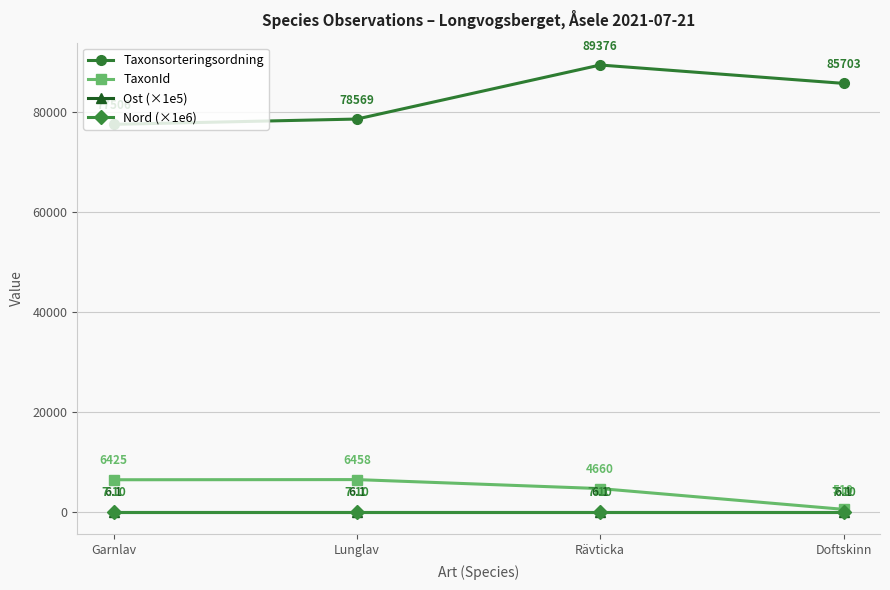

What is the lowest value of the Taxonsorteringsordning series?

77506.0